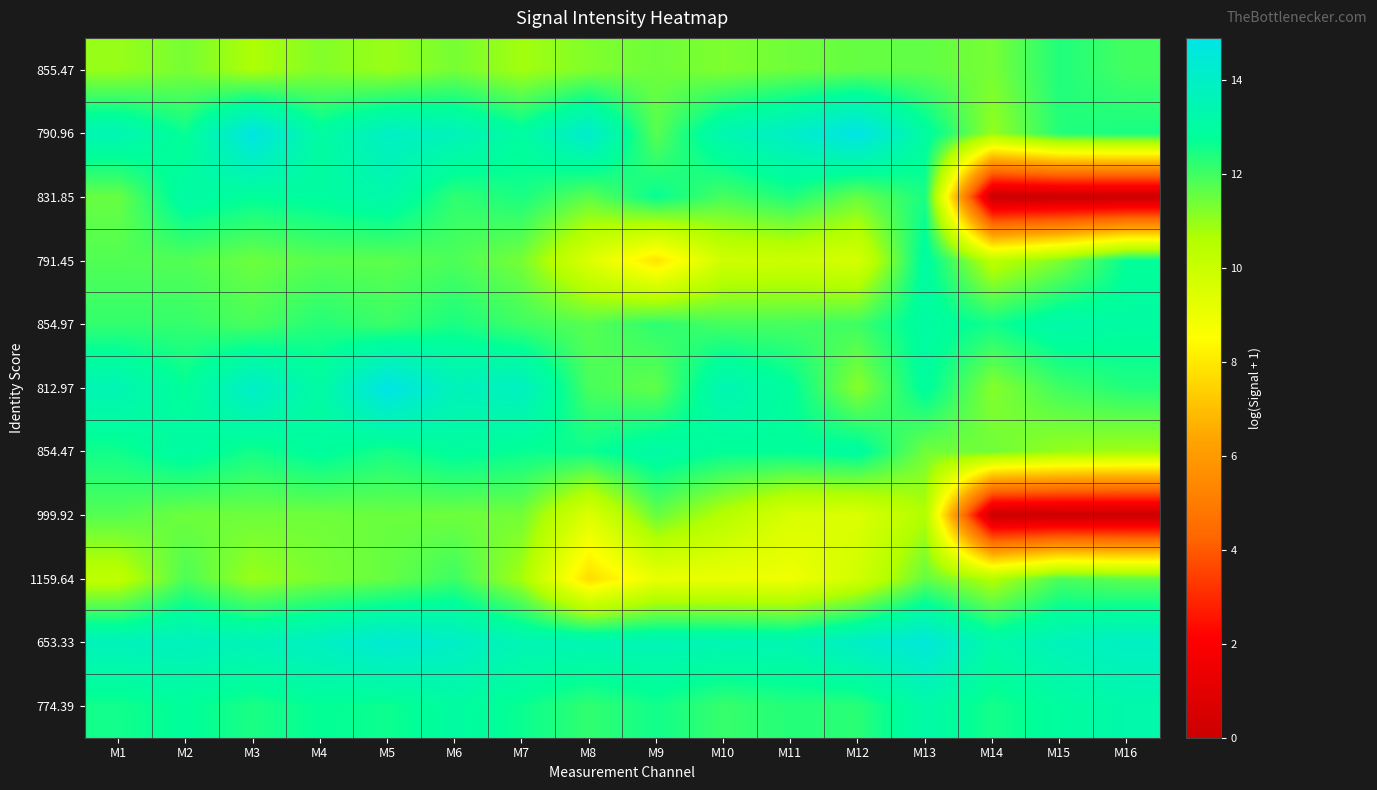

Which category has the highest value across all series?

M5